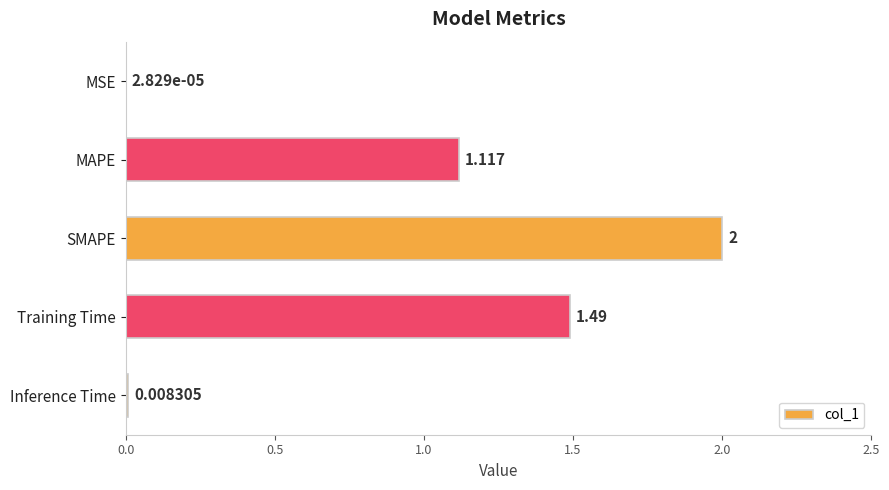

Which category has the highest value across all series?

SMAPE